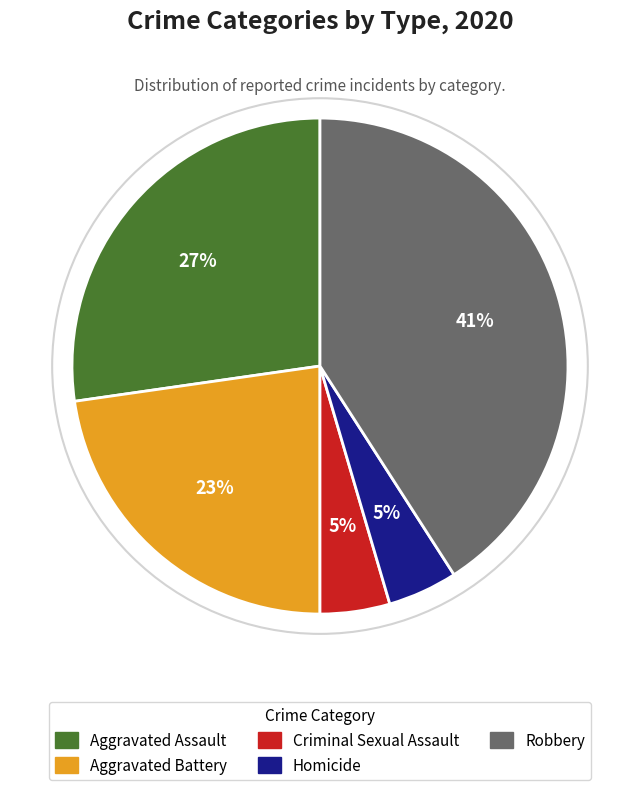

How many slices are in this pie chart?

5